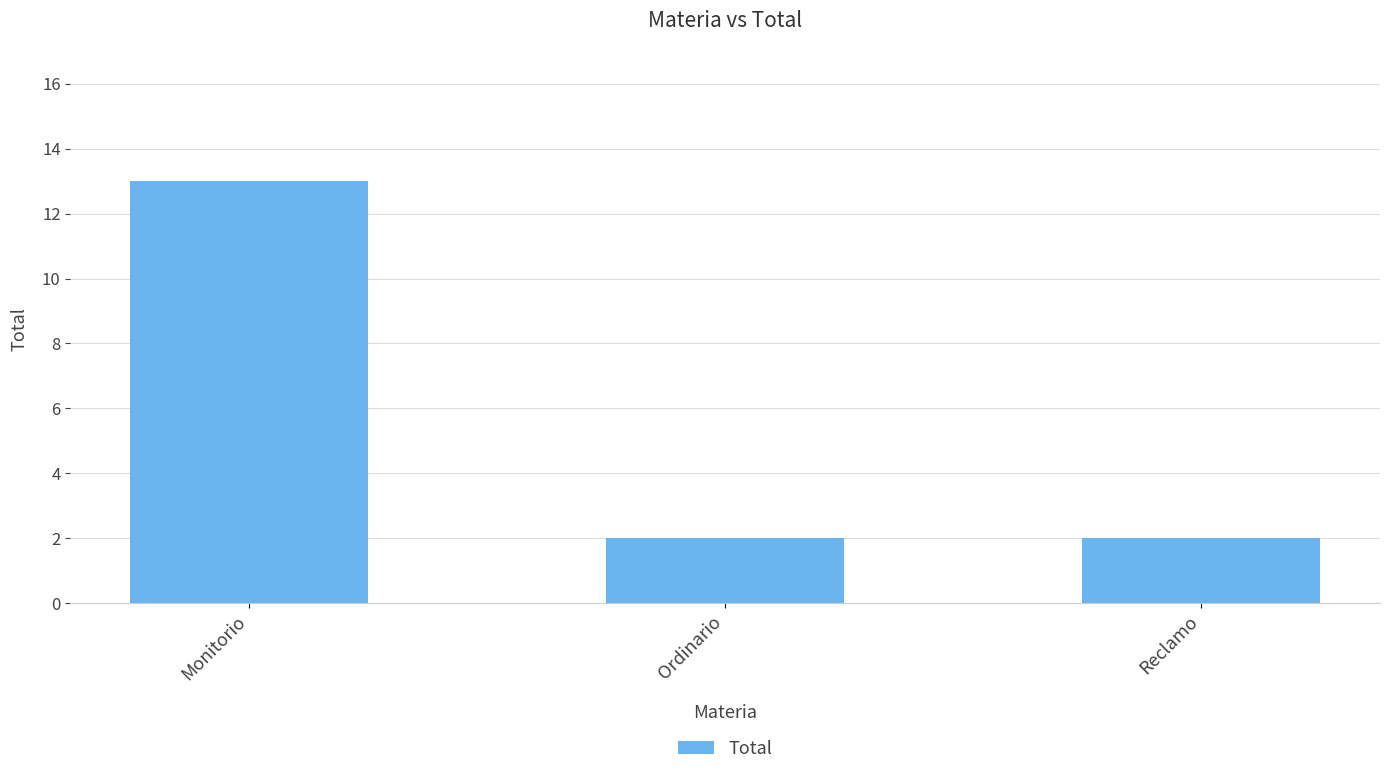

What is the greatest value displayed?

13